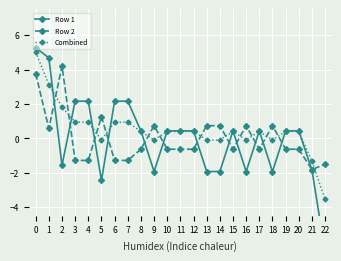

Is this an area chart (filled region under the line)?

No